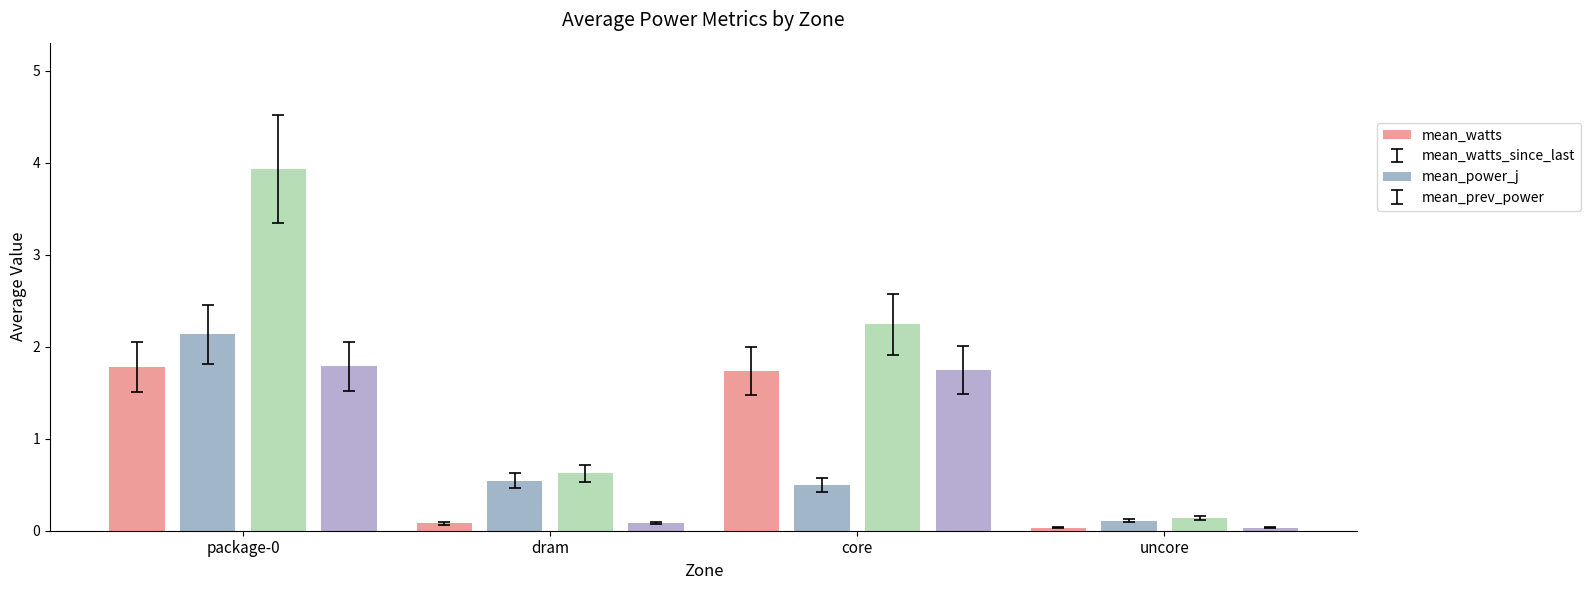

What is the average value of the mean_watts_since_last series?

0.8